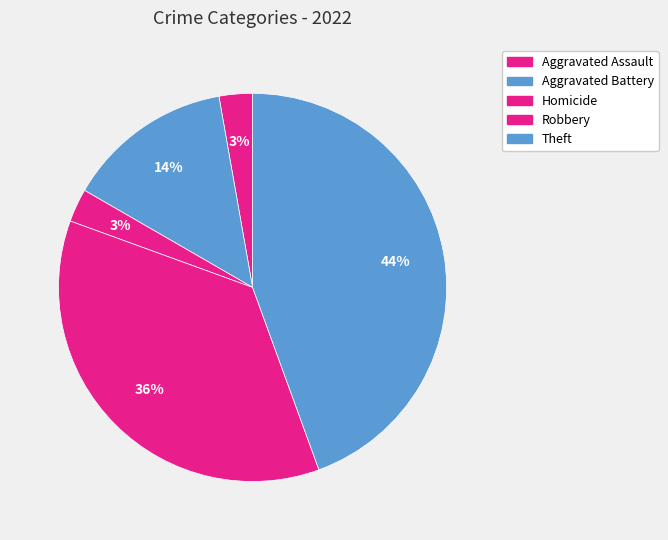

How many slices are in this pie chart?

5